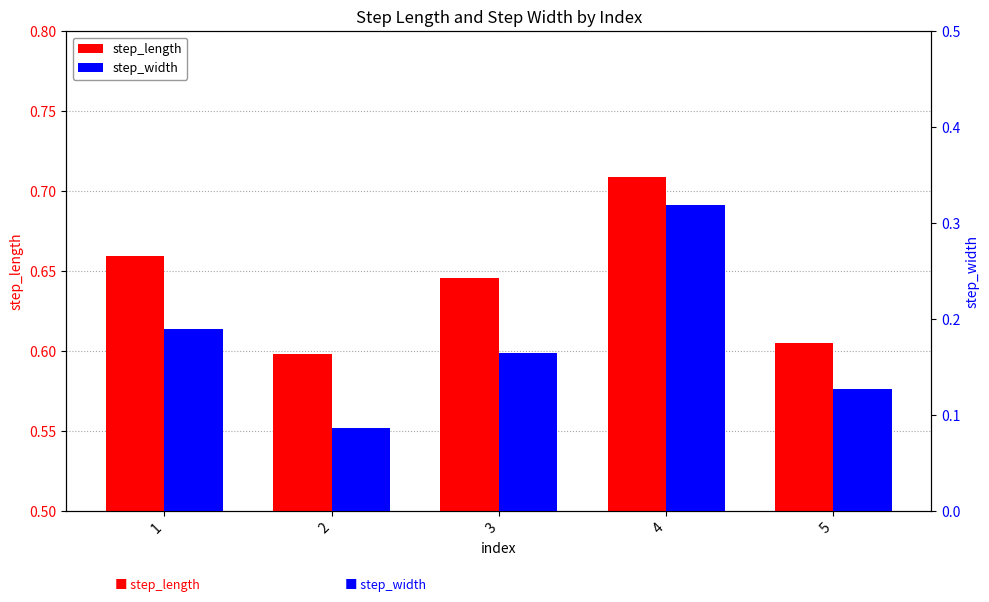

What is the total value across all series at 2?

0.7